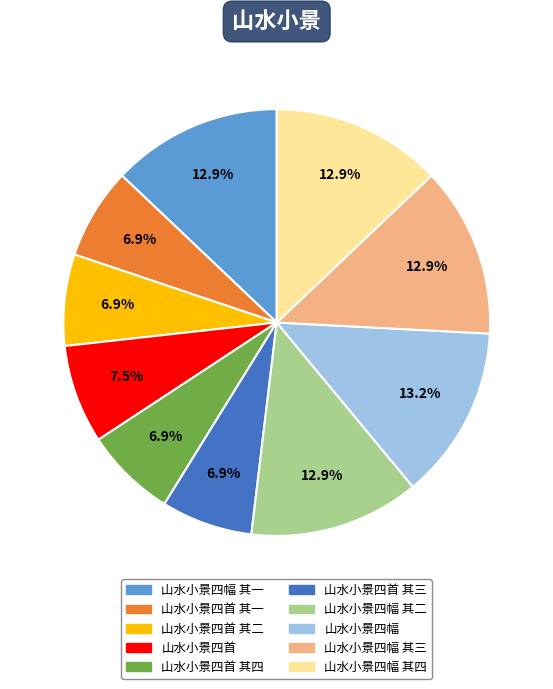

How many segments does this pie chart have?

10